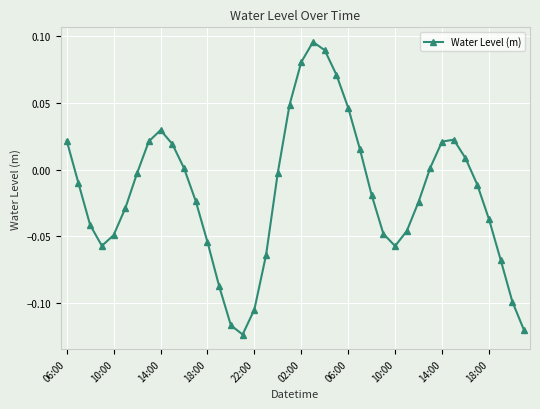

How many interior local valleys (lower than both neighbors) does the data have?

3